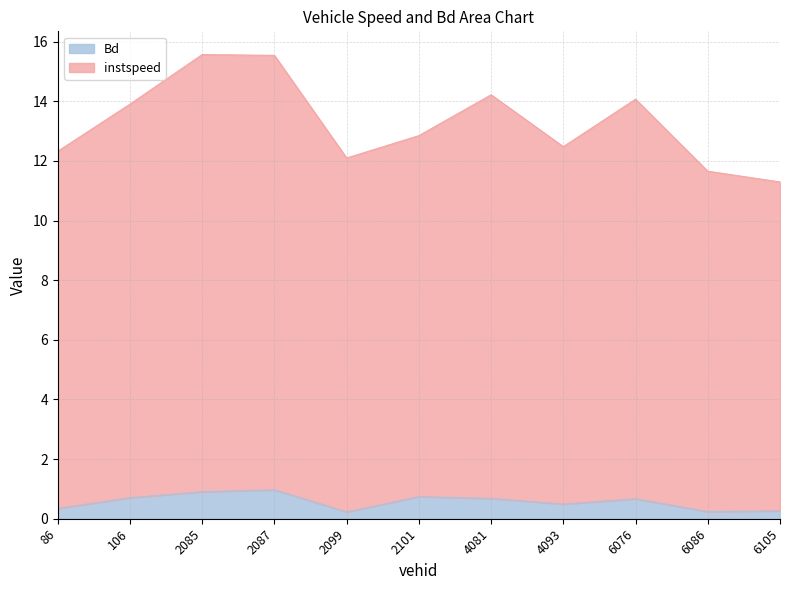

How many lines are shown in the chart?

2